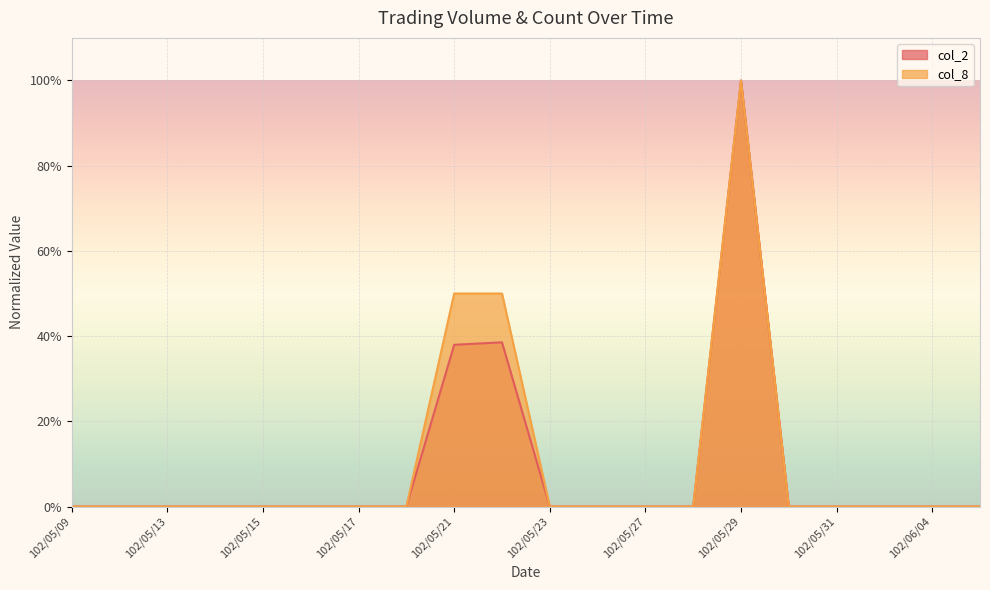

At how many categories does at least one series exceed 0?

3